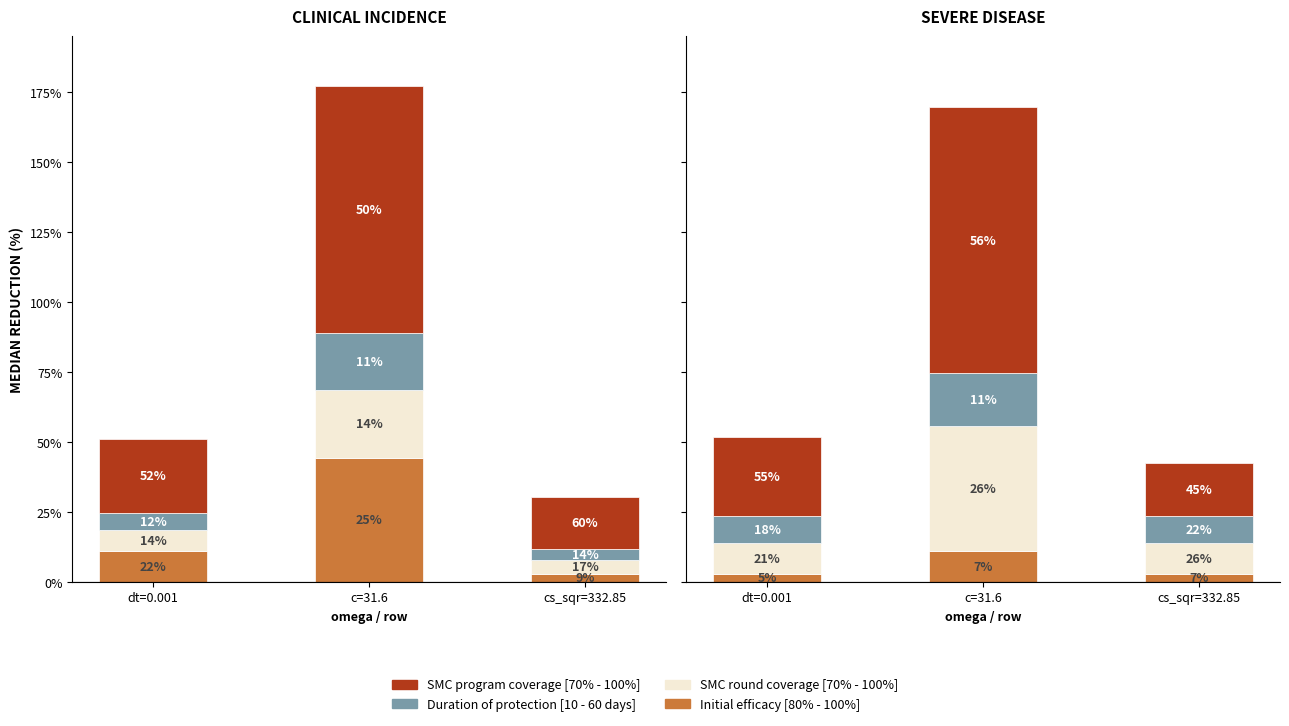

How many groups of bars are there?

3